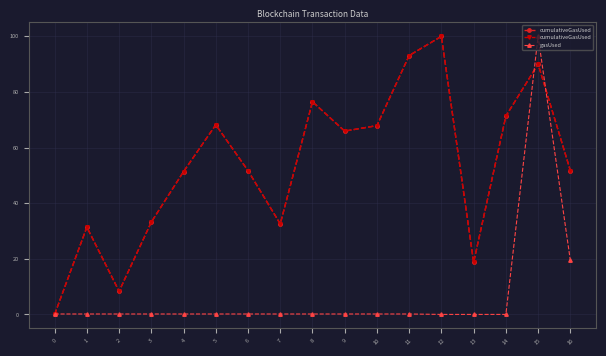

True or false: cumulativeGasUsed and gasUsed cross at least once.

True